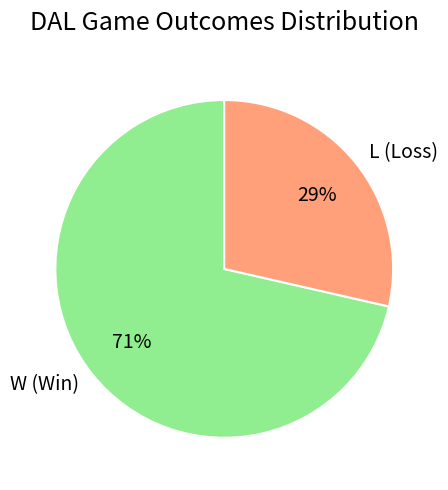

Do W (Win) and L (Loss) together represent more than half of the pie?

Yes